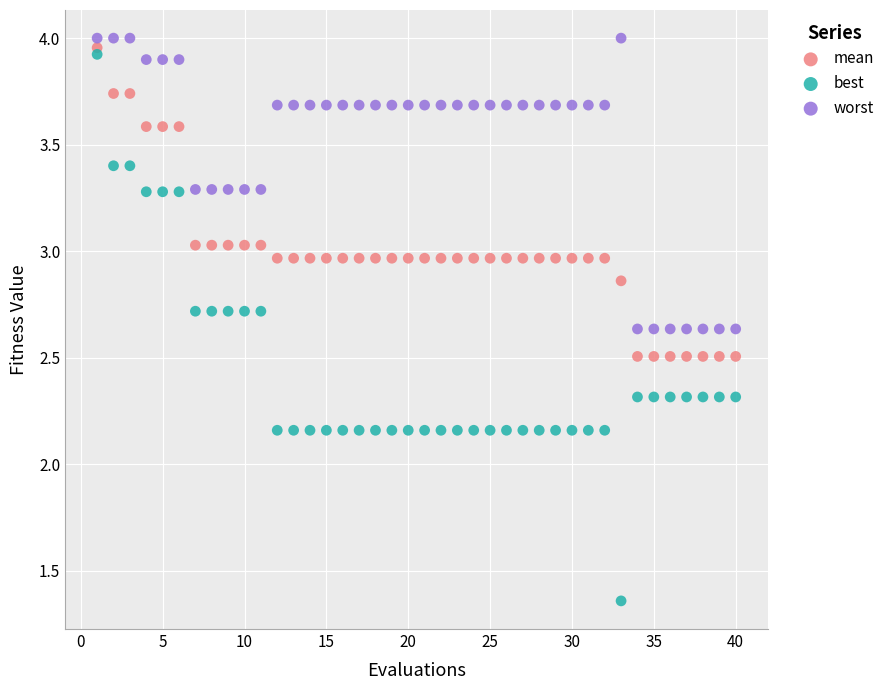

Across all data points, what is the range of X values (max minus min)?

39.0